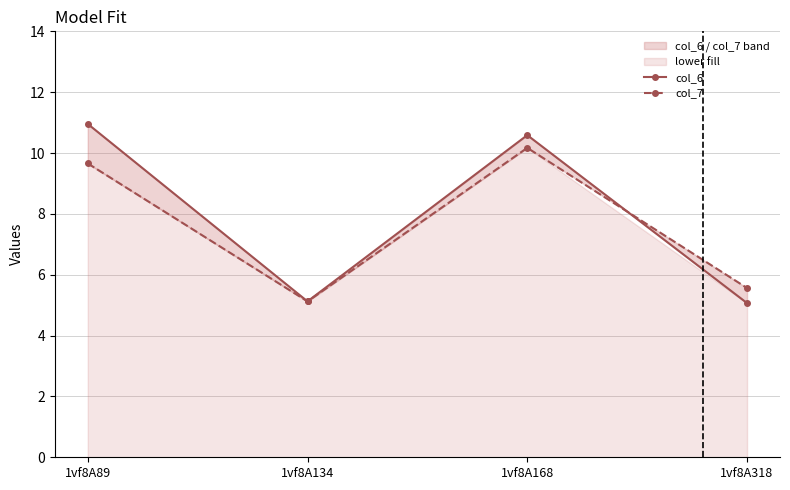

Rank the series by their average value, from lowest to highest.

col_7, col_6